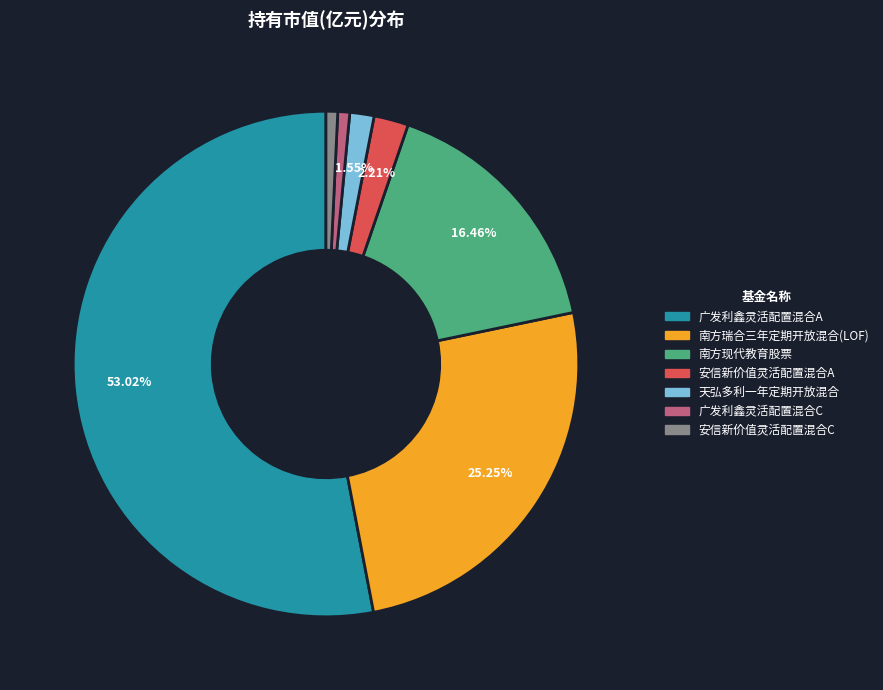

To the nearest percent, what is the average slice percentage?

14%